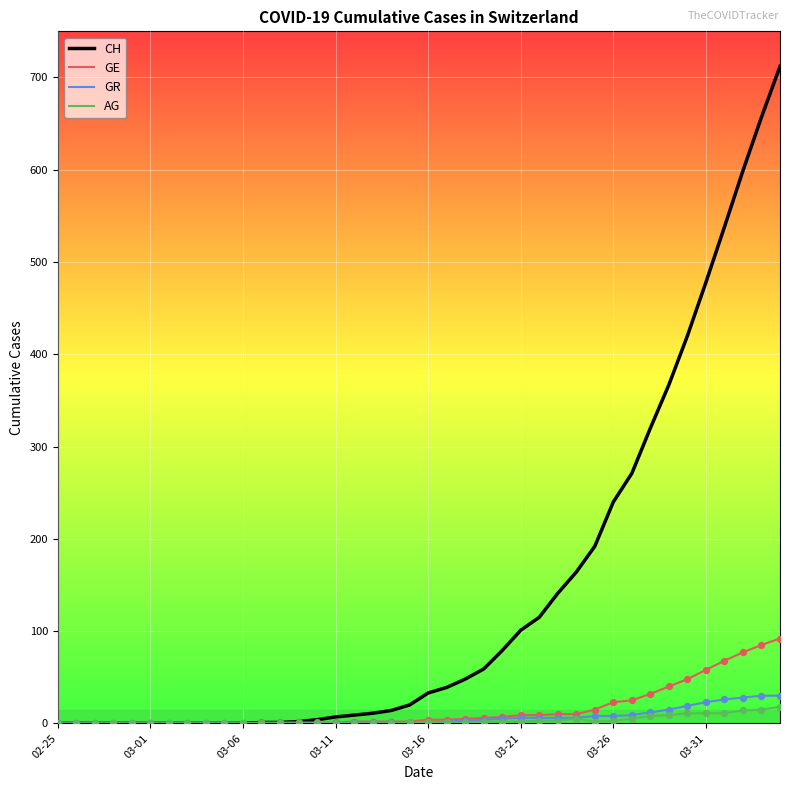

What is the highest value of the CH series?

712